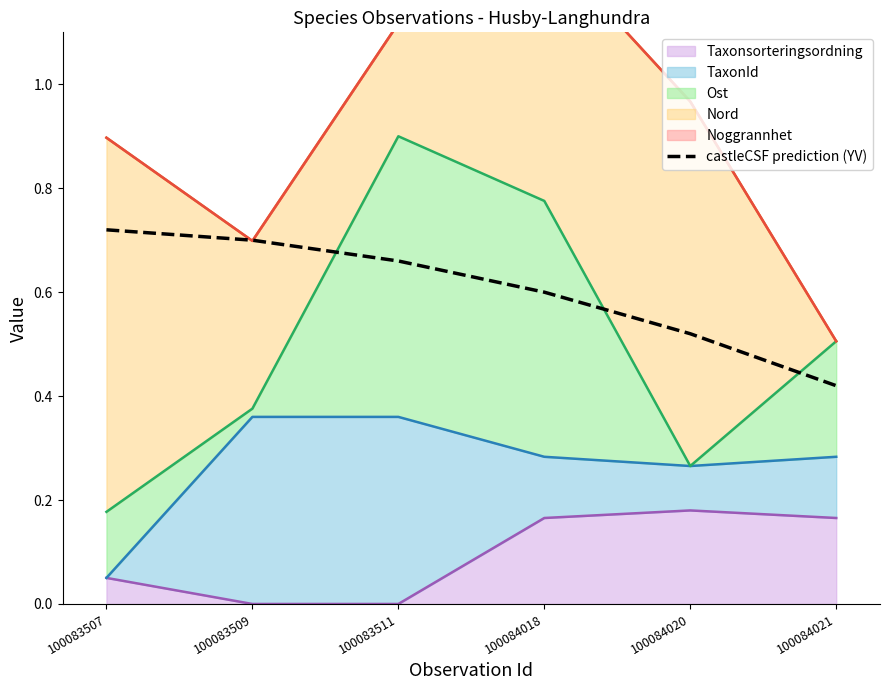

What is the sum of the values at 100084020 and 100083507?

1.2